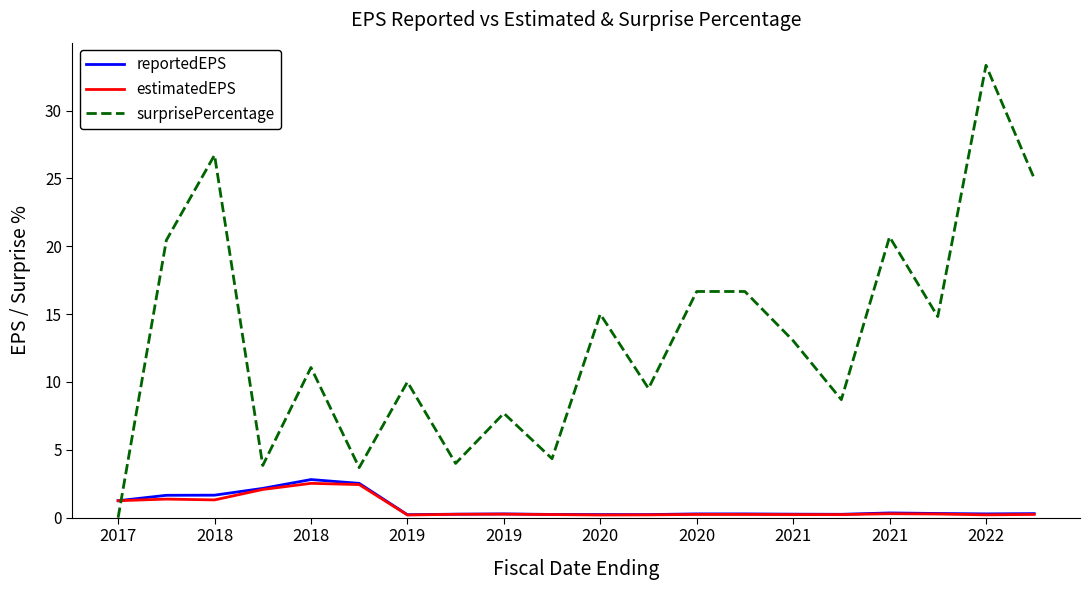

What is the sum of all surprisePercentage values?

265.2